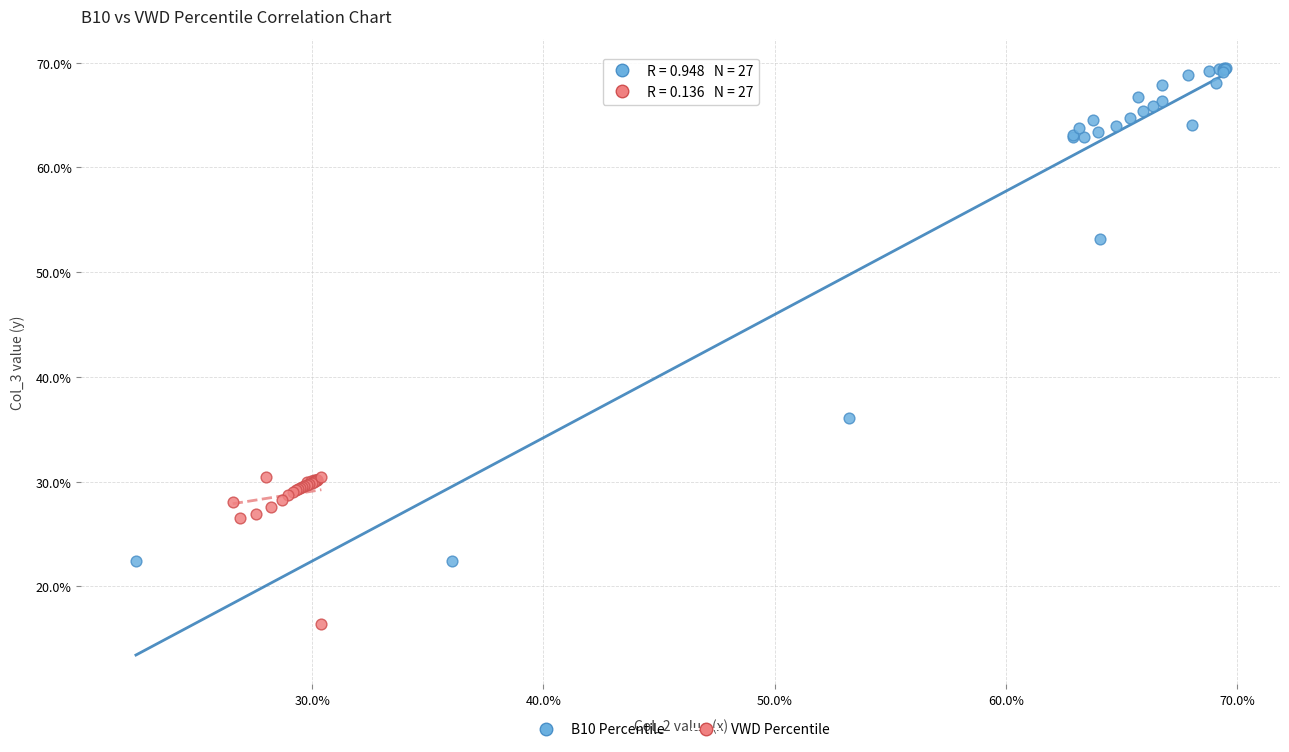

Which series has the largest Y range (max minus min)?

B10 Percentile